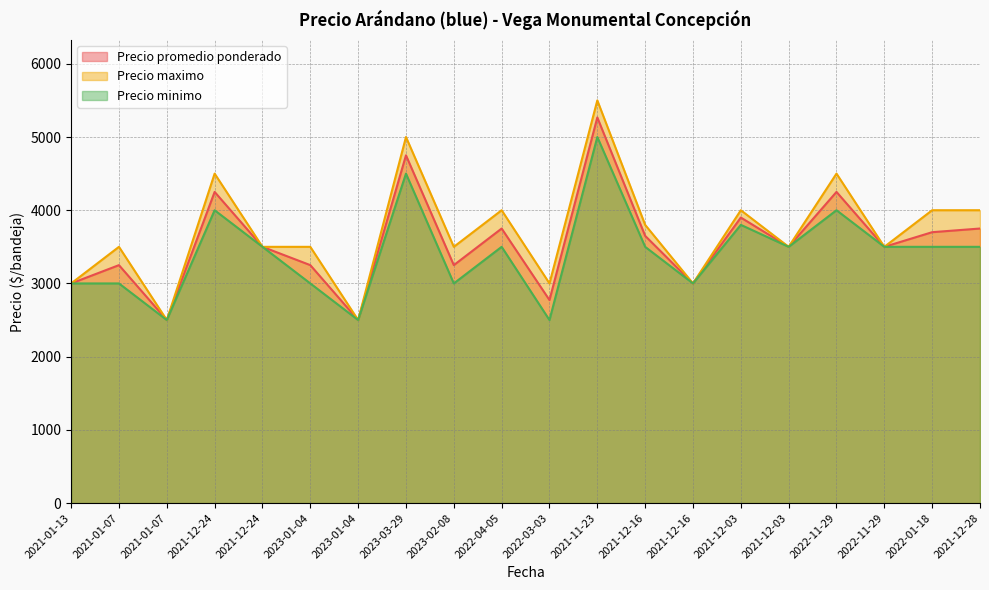

Which label corresponds to the largest value in the chart?

2021-11-23